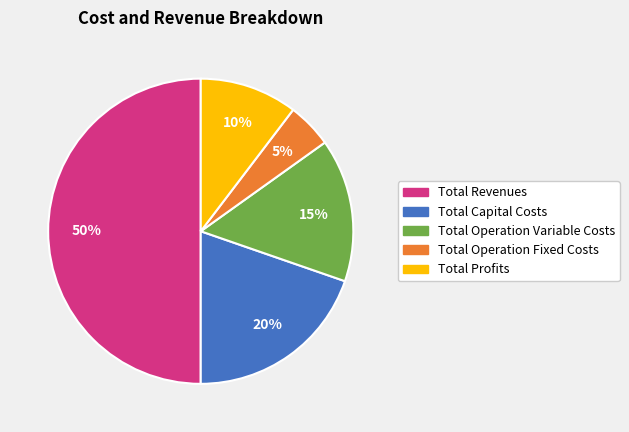

Is it true that Total Operation Fixed Costs is 5% of the pie?

True